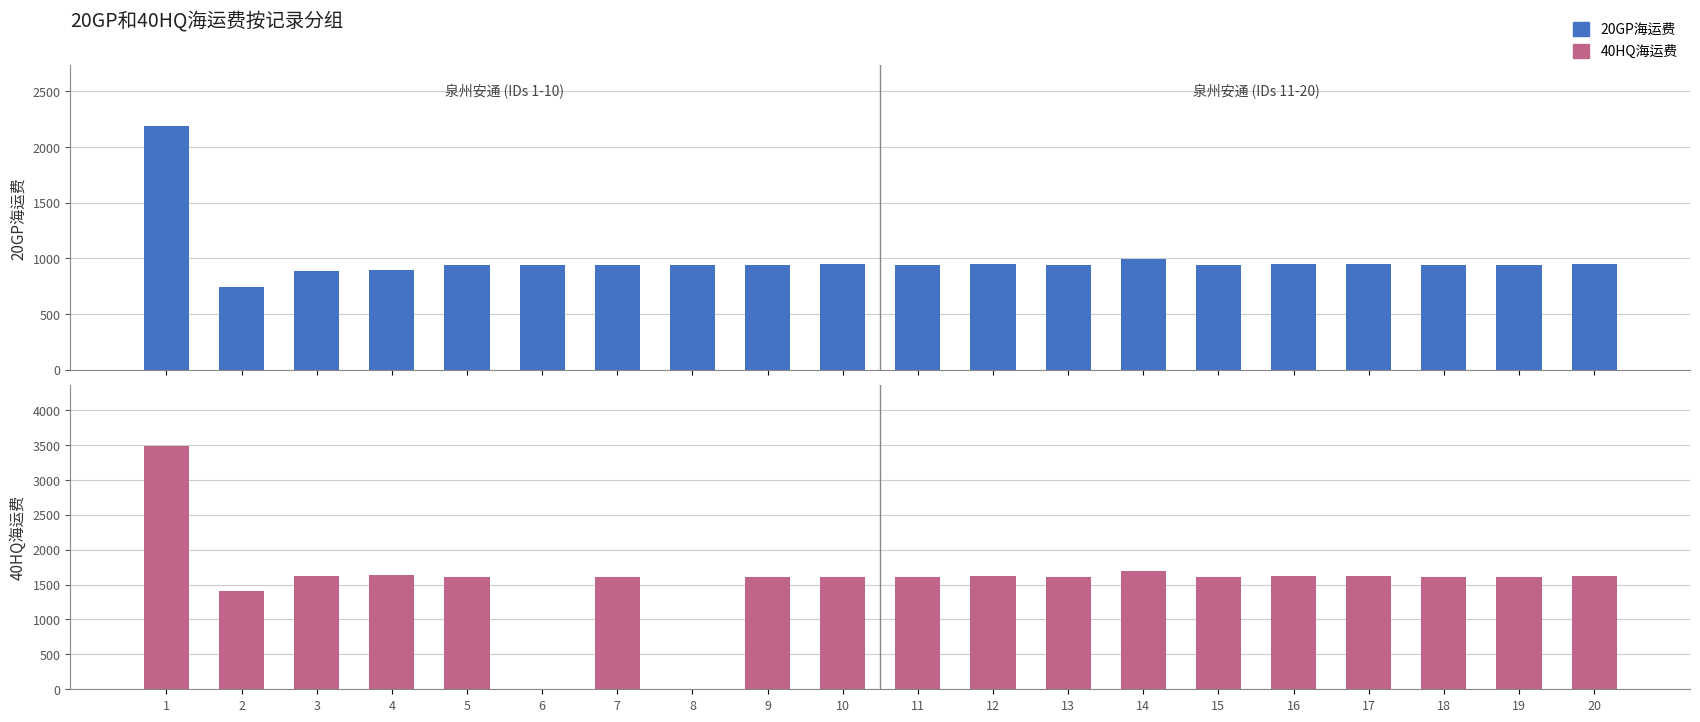

Is the value of 20GP海运费 at 10 greater than the value of 40HQ海运费 at 8?

Yes